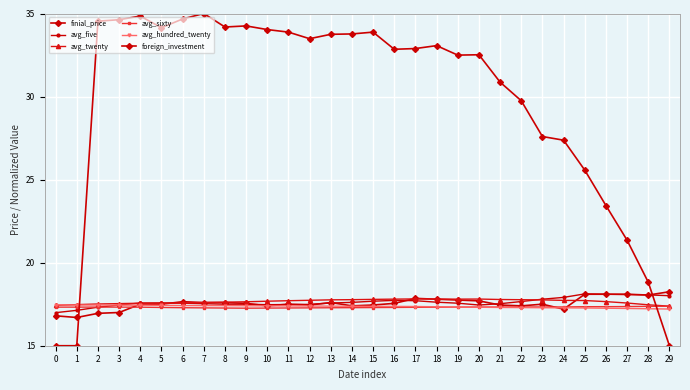

How many lines are shown in the chart?

6